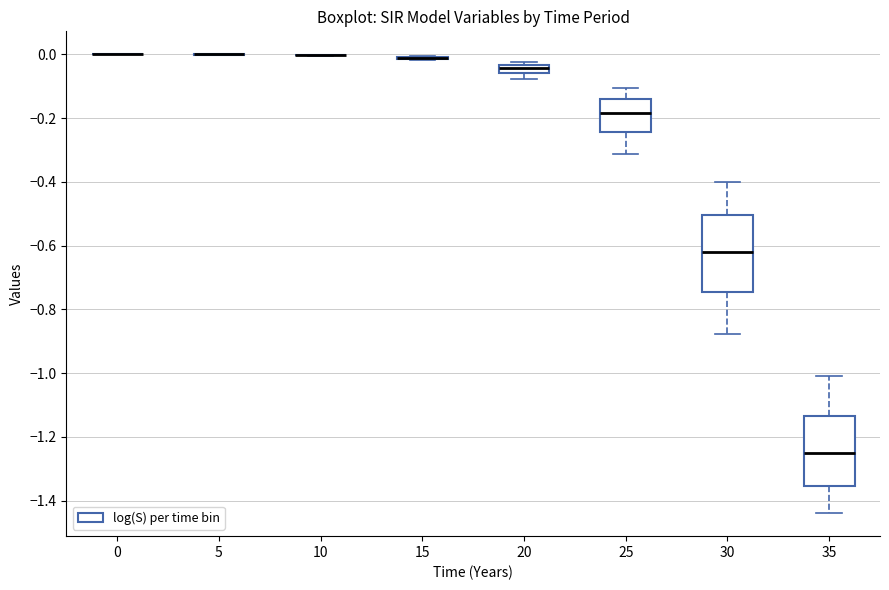

Where does the median line of the box at x = 25 sit on the y-axis? The values are not printed on the chart, so give them approximately, as read against the axis.

-0.18